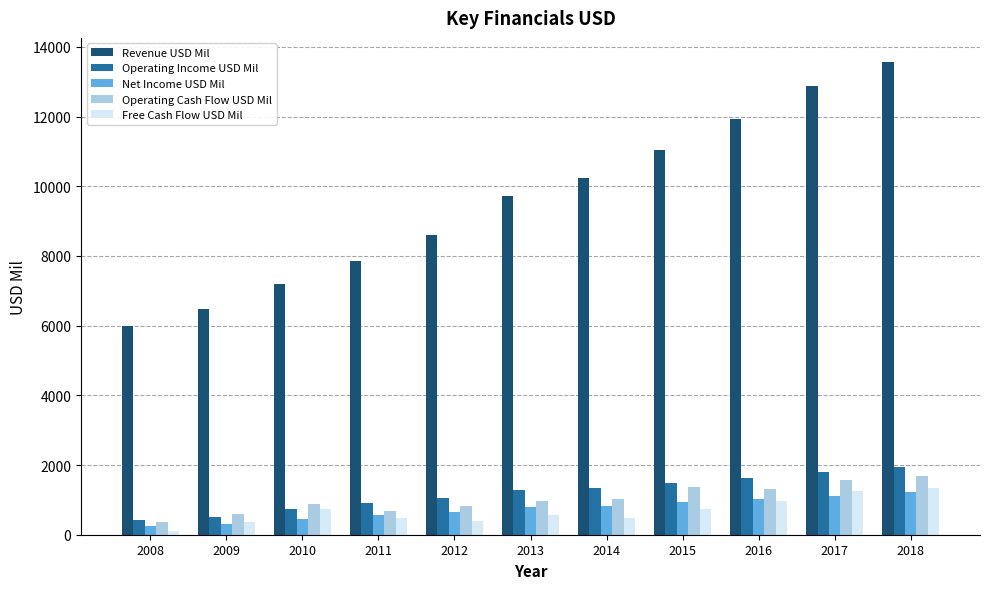

At how many categories does at least one series exceed 5285?

11